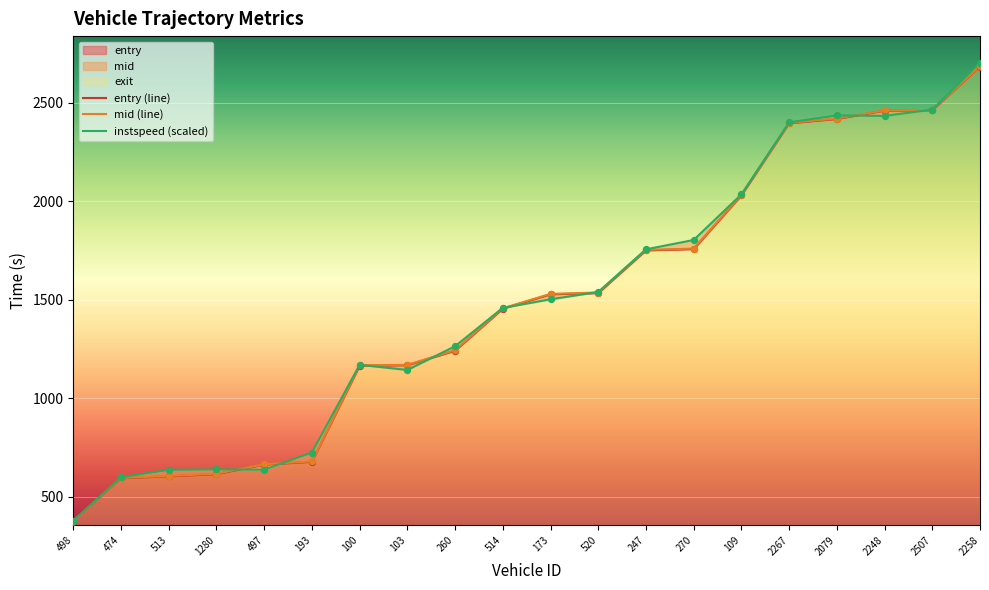

What is the total value across all series at 2248?

7355.0